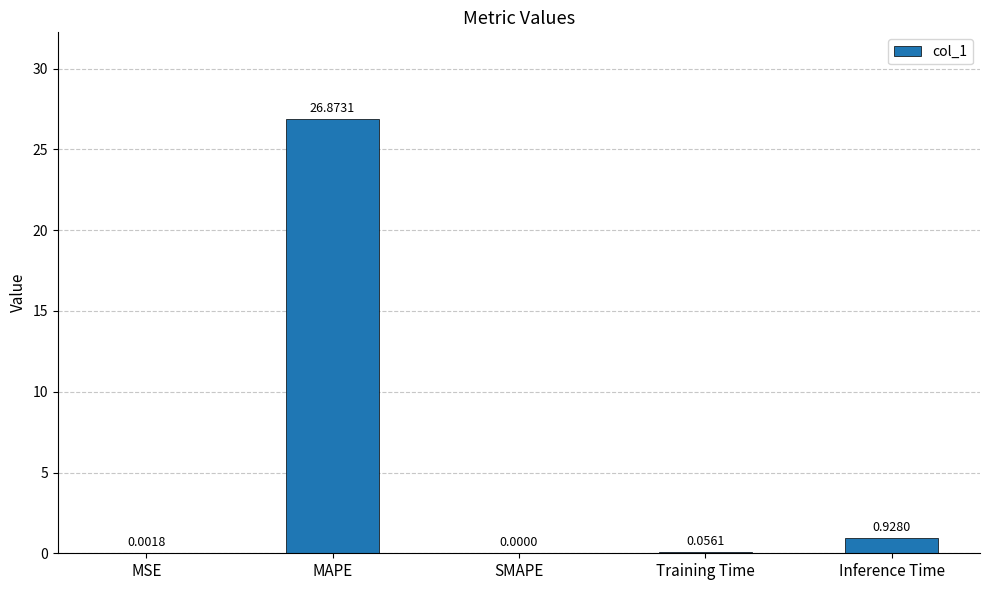

Which has a higher value, MSE or MAPE?

MAPE